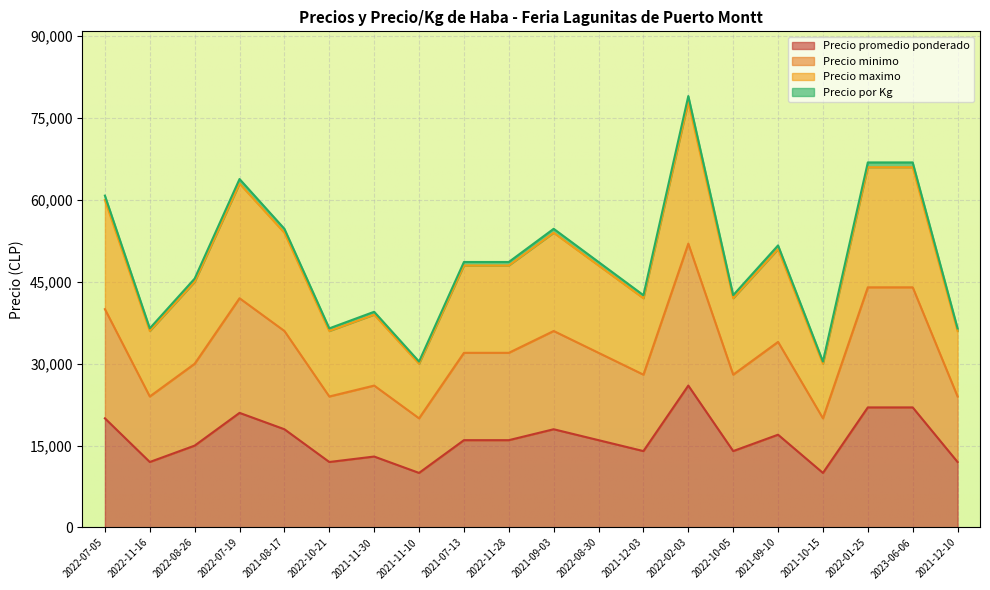

How many interior local valleys does the Precio por Kg series have?

6